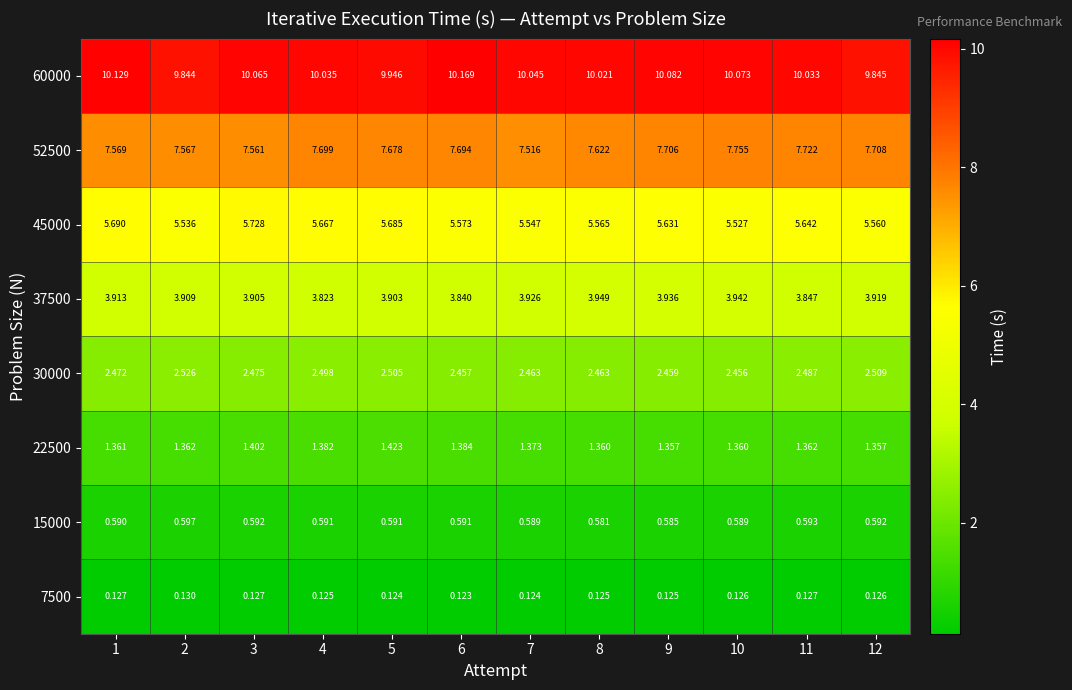

Between 6 and 7, which series saw the biggest shift?

52500